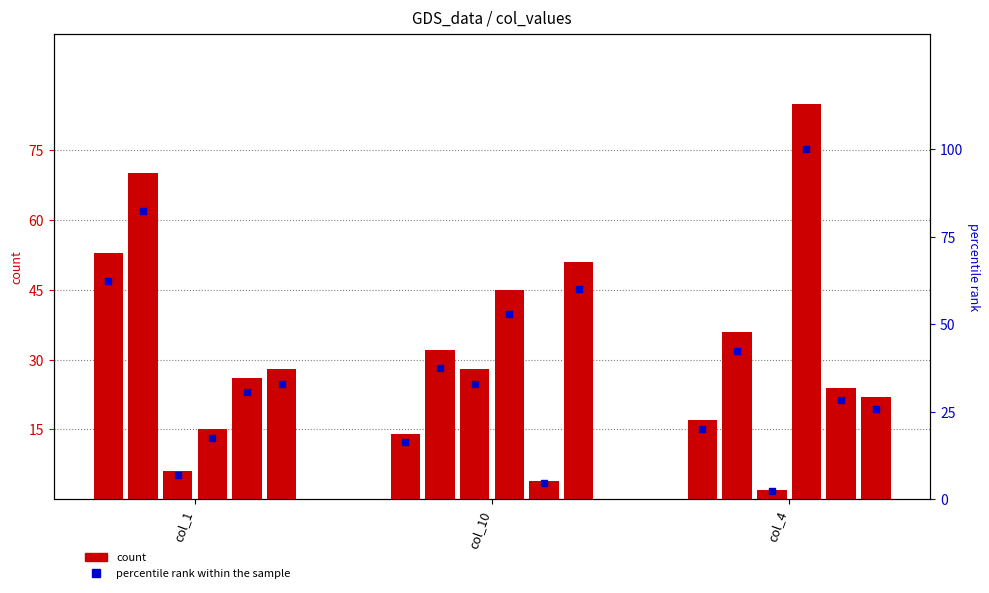

What is the change in value from col_1 to col_10?

-45.9